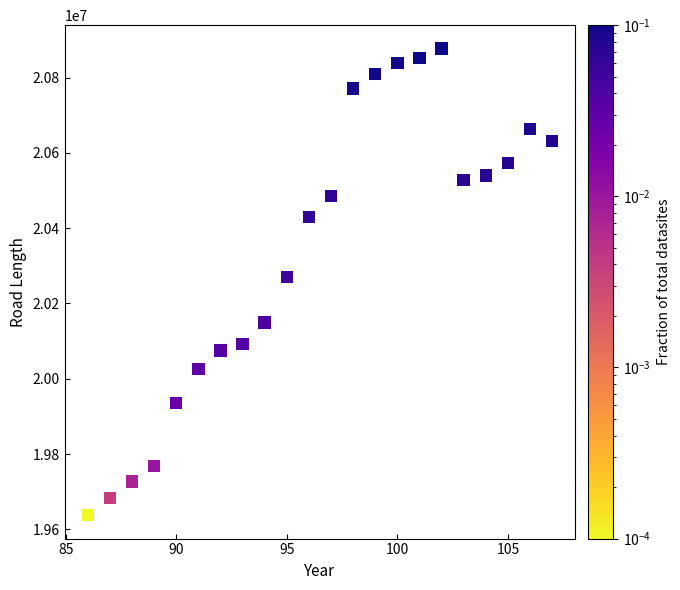

What is the range of X values (max minus min)?

21